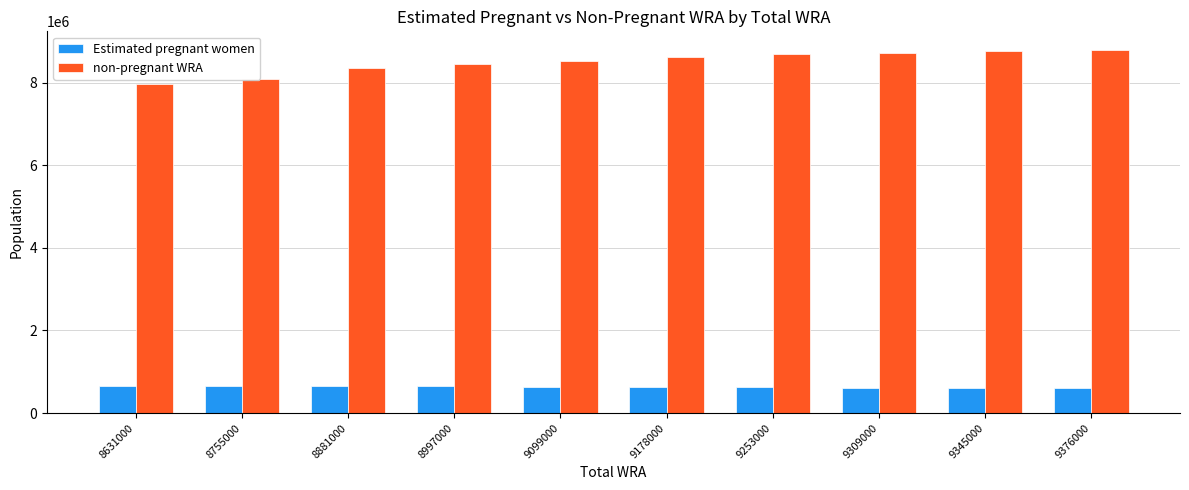

What is the maximum value shown in the chart?

8803582.0